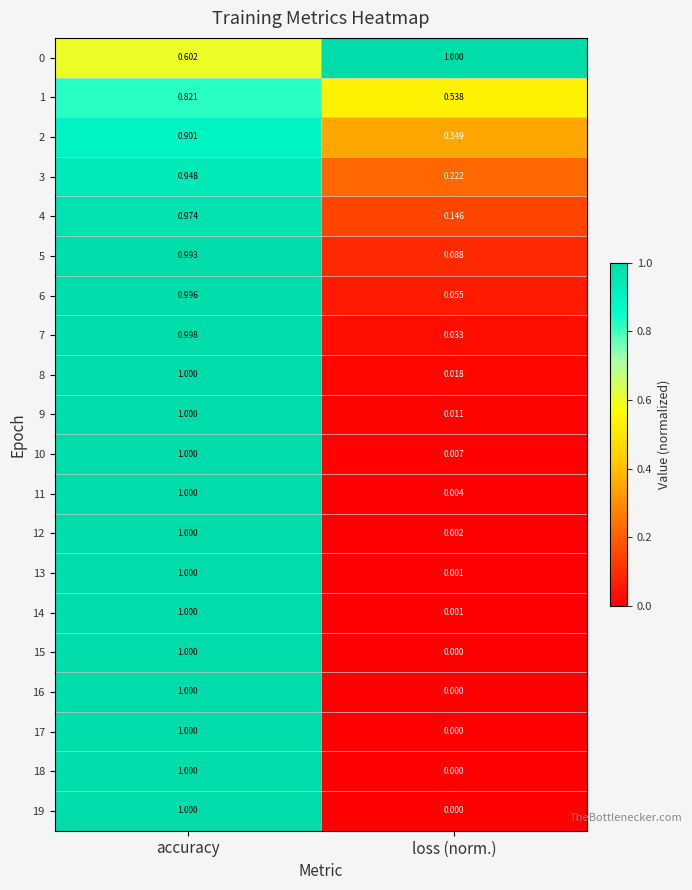

At which label is 9 closest to 0?

loss (norm.)